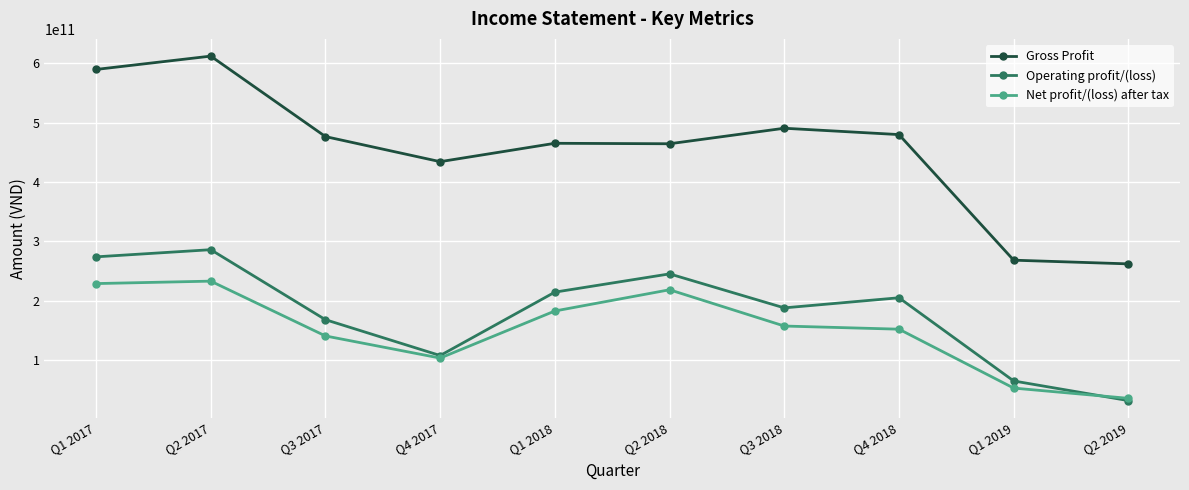

Which series has the largest total across all categories?

Gross Profit